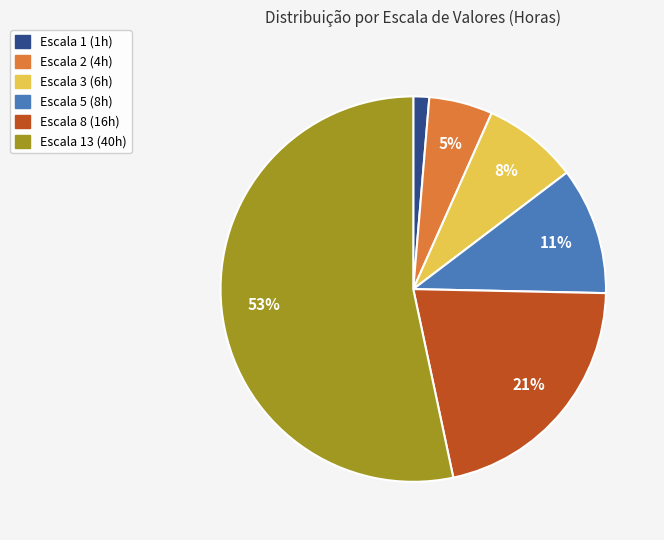

To the nearest percent, what is the average slice percentage?

17%